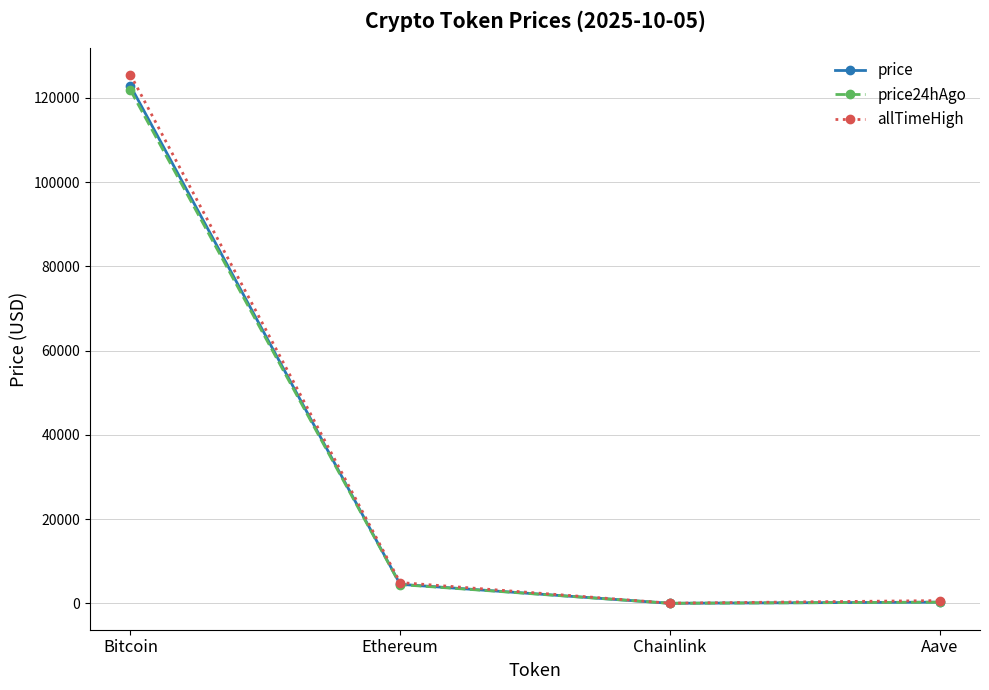

At which category does allTimeHigh reach its first local valley?

Chainlink